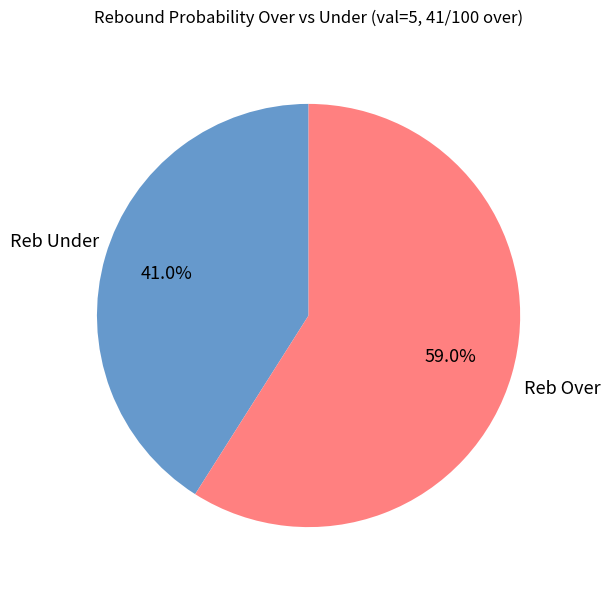

What is the ratio of the value at Reb Under to the value at Reb Over?

0.7